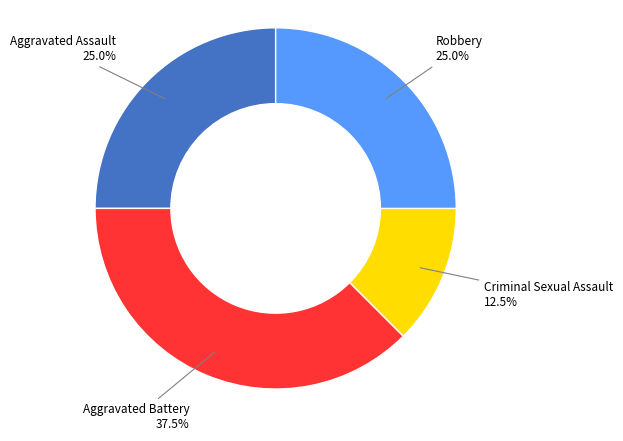

Is Criminal Sexual Assault the majority of the pie?

No